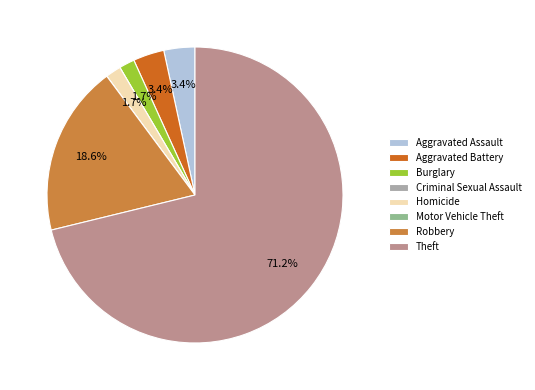

What is the majority slice?

Theft